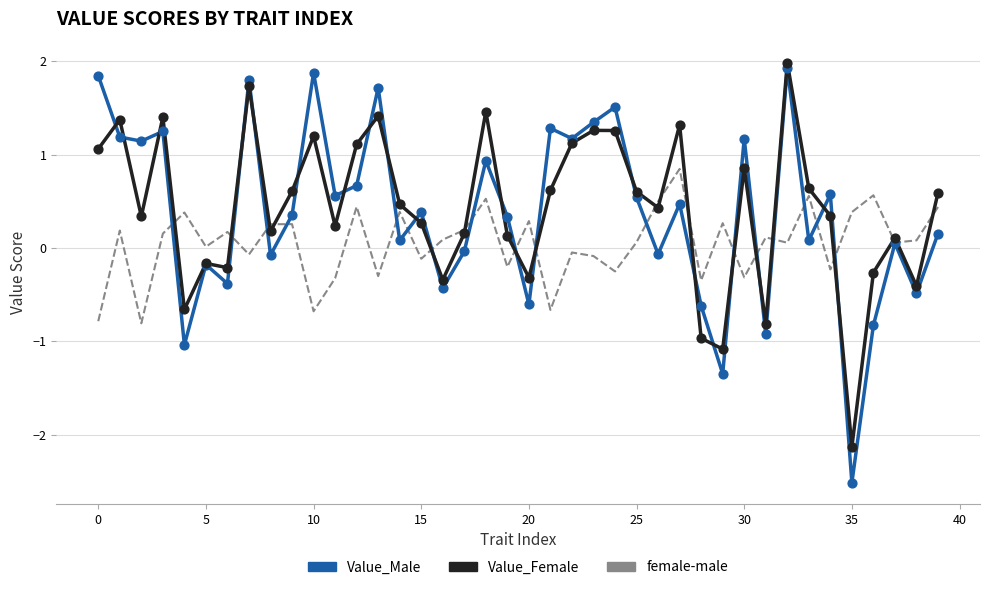

Which series has the largest total across all categories?

Value_Female